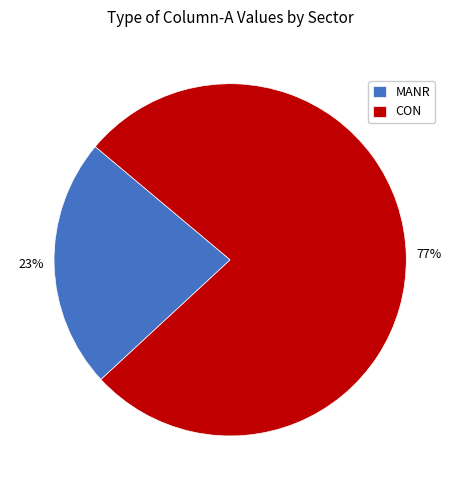

Combined, do CON and MANR account for over 50%?

Yes